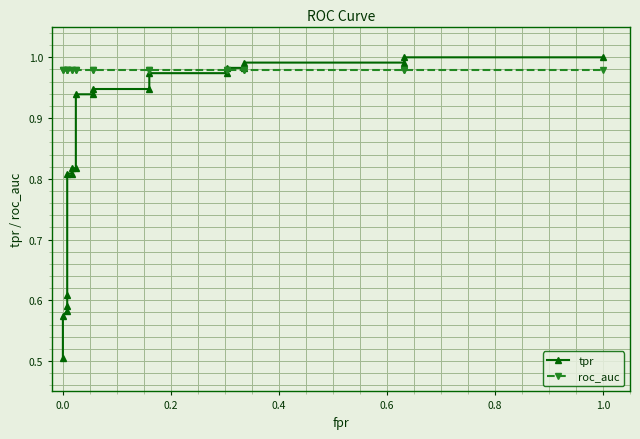

How many intersections are there between tpr and roc_auc?

1